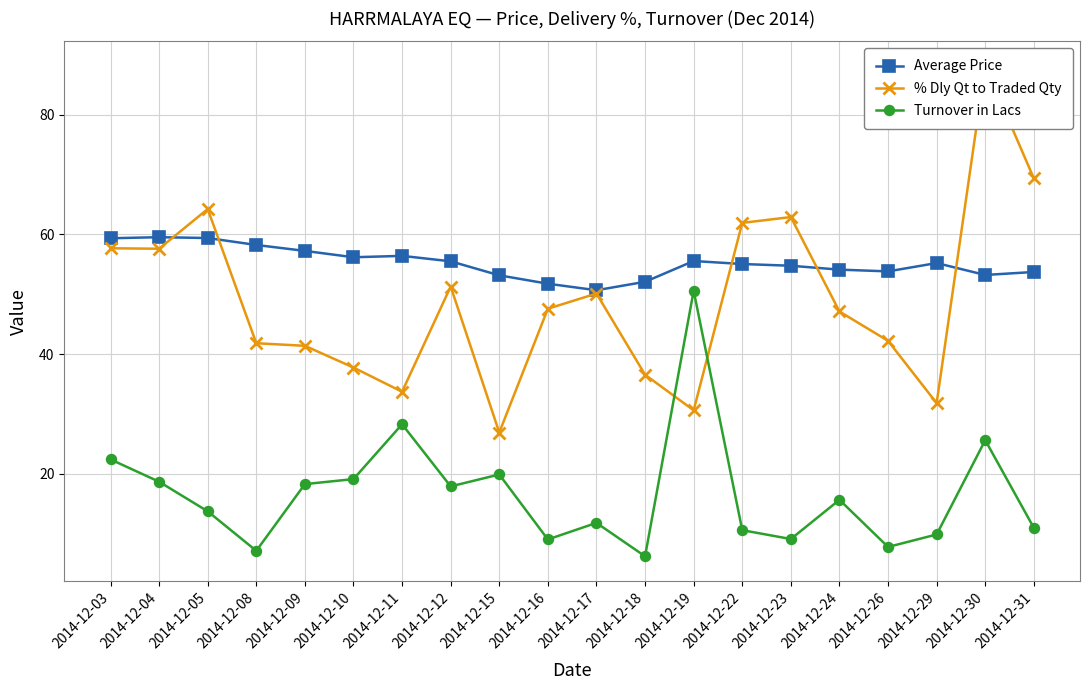

What are all the series names shown in the legend?

Average Price, % Dly Qt to Traded Qty, Turnover in Lacs